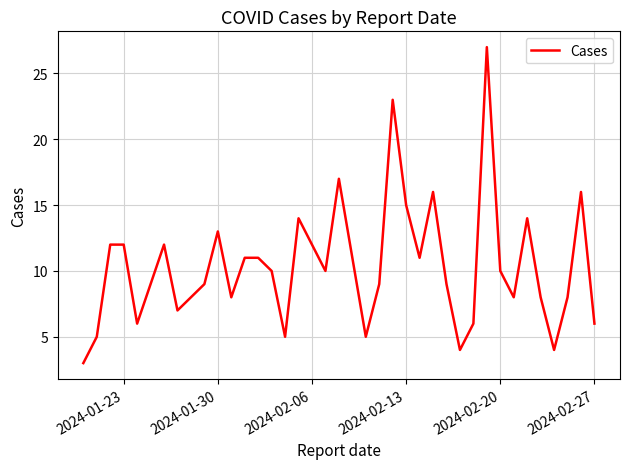

Does the chart have visible grid lines?

Yes